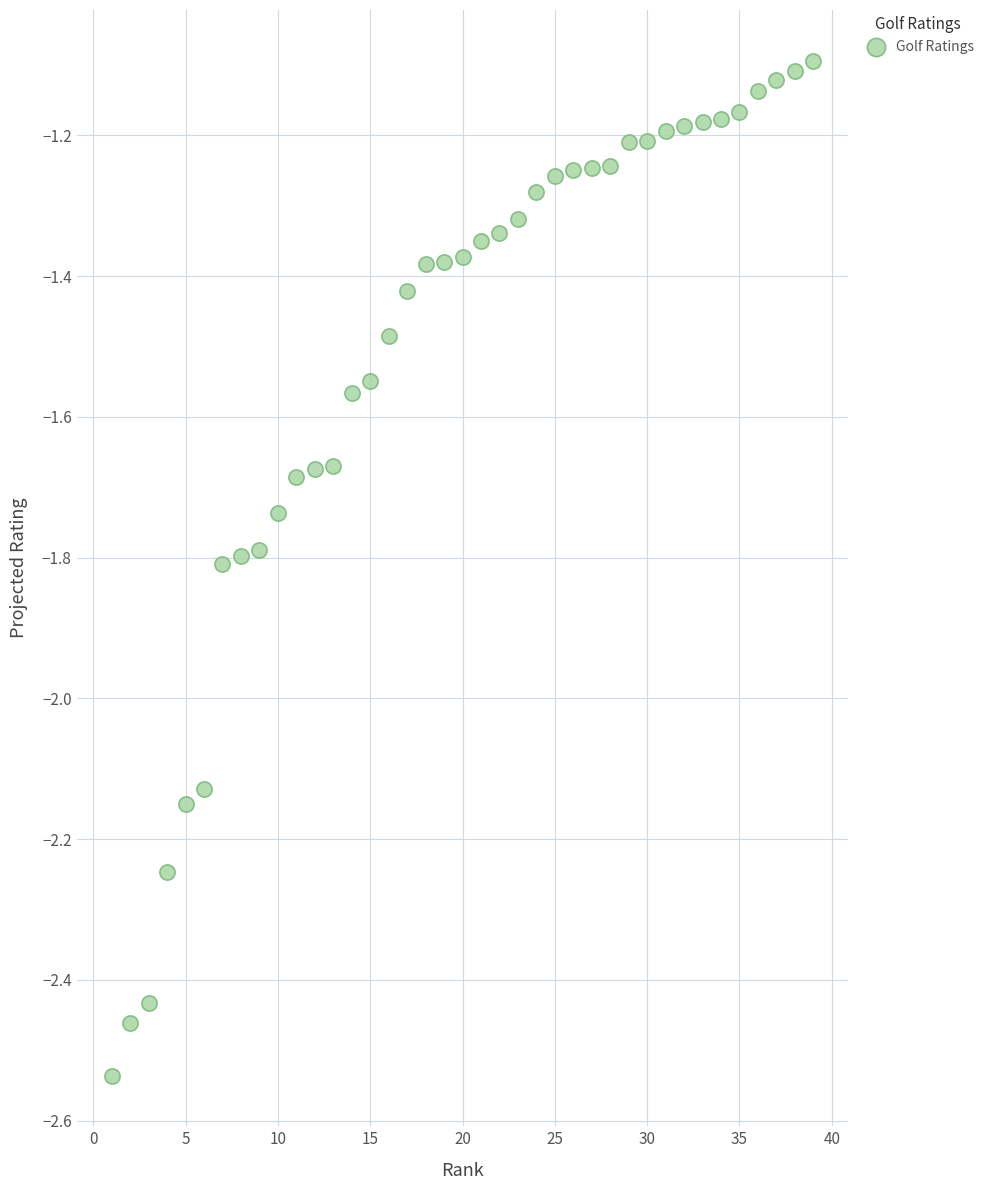

What is the range of Y values (max minus min)?

1.4